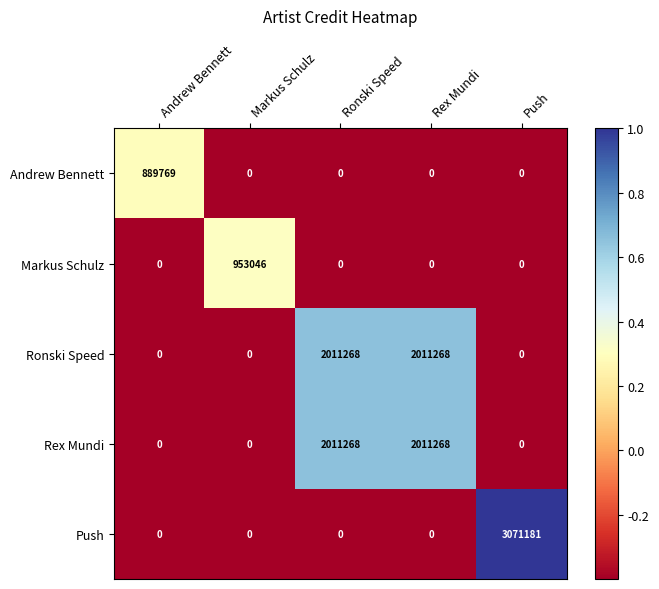

What is the smallest value displayed?

0